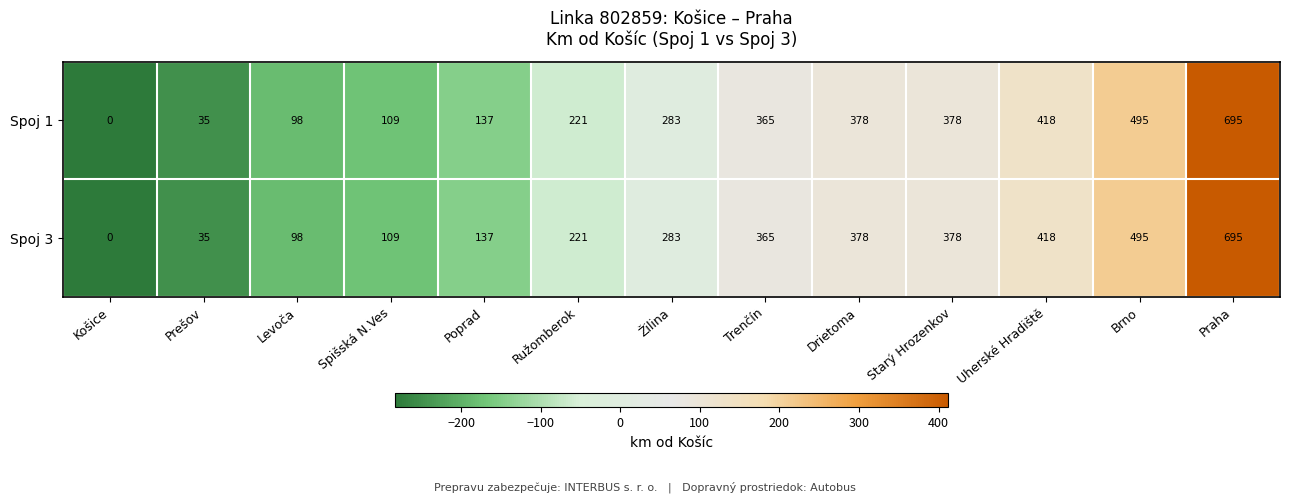

Reading left to right, extract all data points from this chart.

Spoj 1: 0	35	98	109	137	221	283	365	378	378	418	495	695
Spoj 3: 0	35	98	109	137	221	283	365	378	378	418	495	695